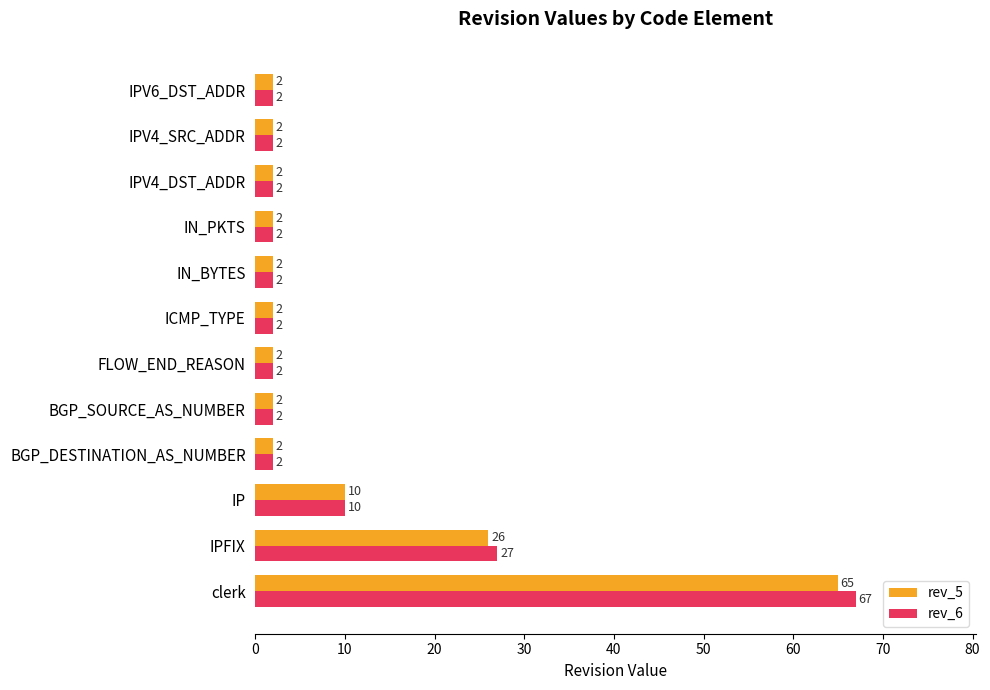

How many rev_5 values are between 2 and 10?

10